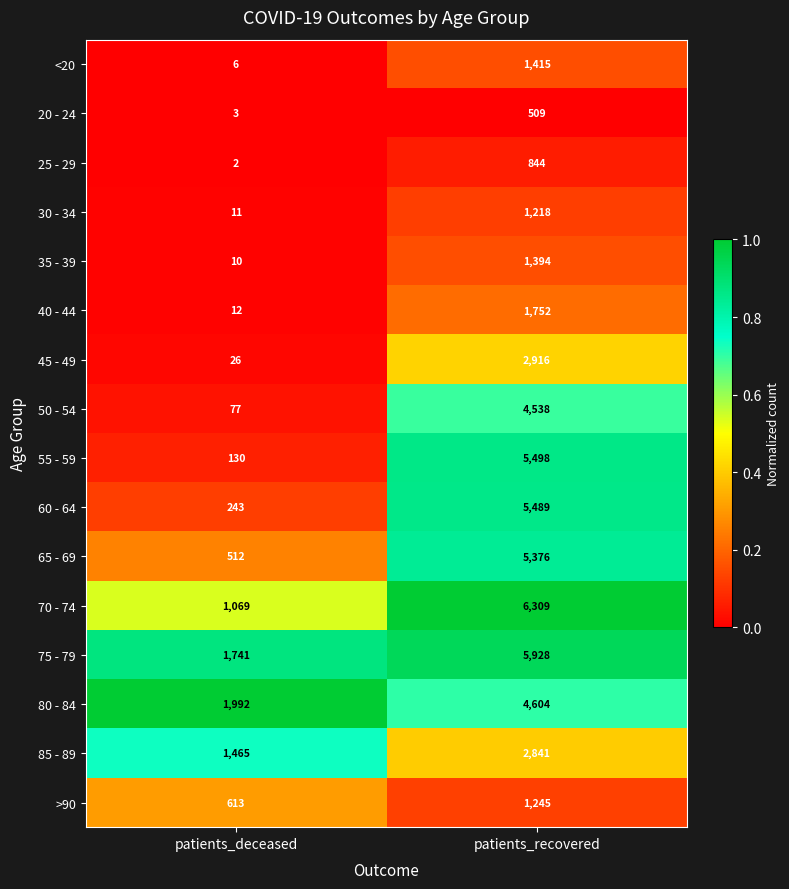

How many series are shown in this chart?

16